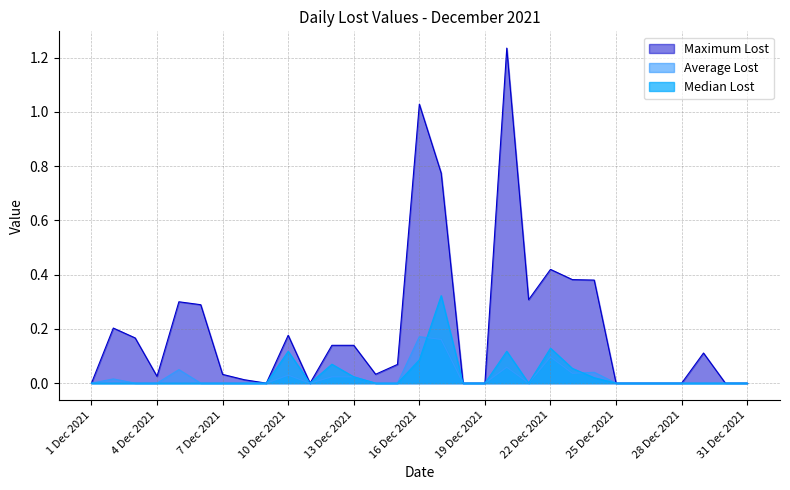

What is the difference between the maximum and minimum values in the Median Lost series?

0.3